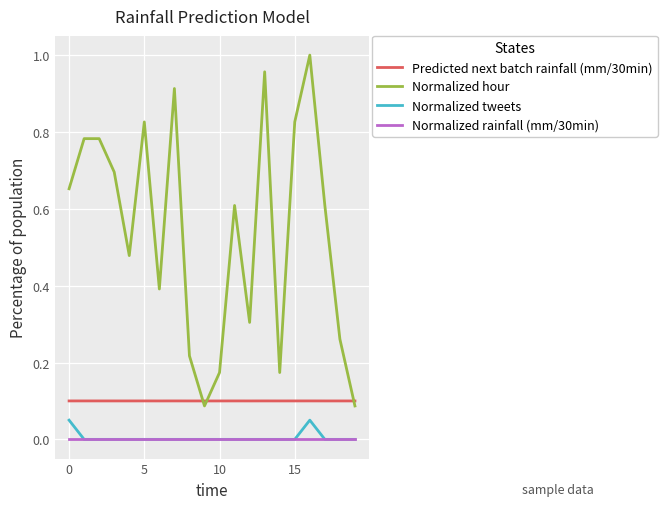

Which series has the largest range (max minus min)?

Normalized hour